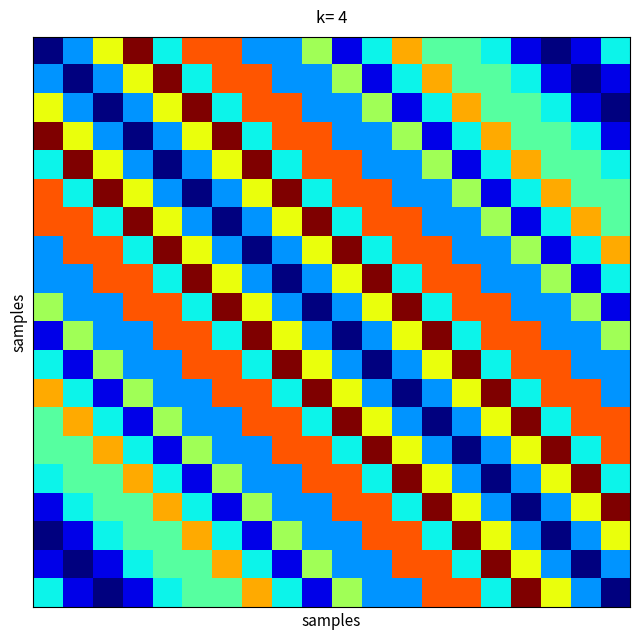

How many categories are shown in the chart?

20